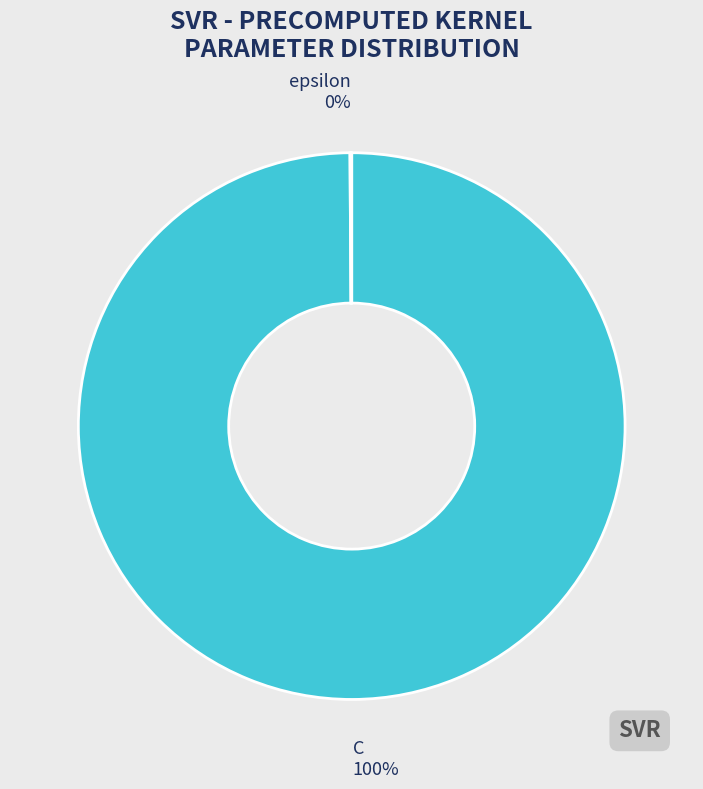

What is the largest slice in the pie chart?

C